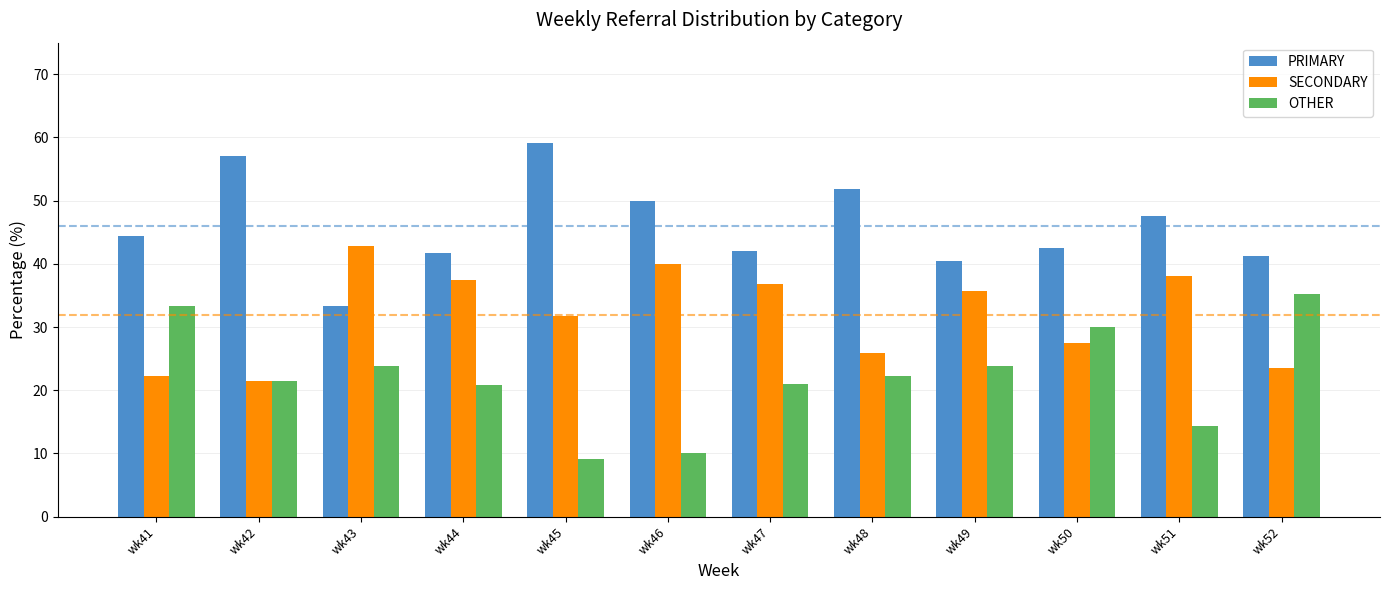

How many values in the SECONDARY series are below 35?

6